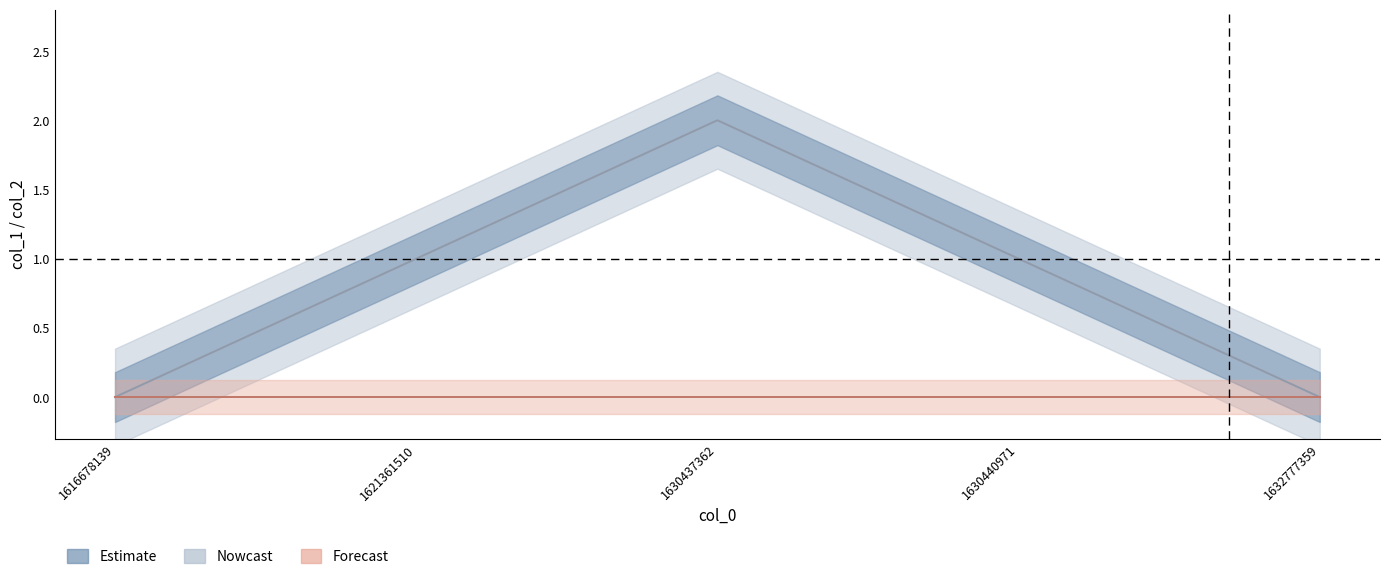

List the labels in order of col_1 value, smallest first.

1616678139, 1632777359, 1621361510, 1630440971, 1630437362